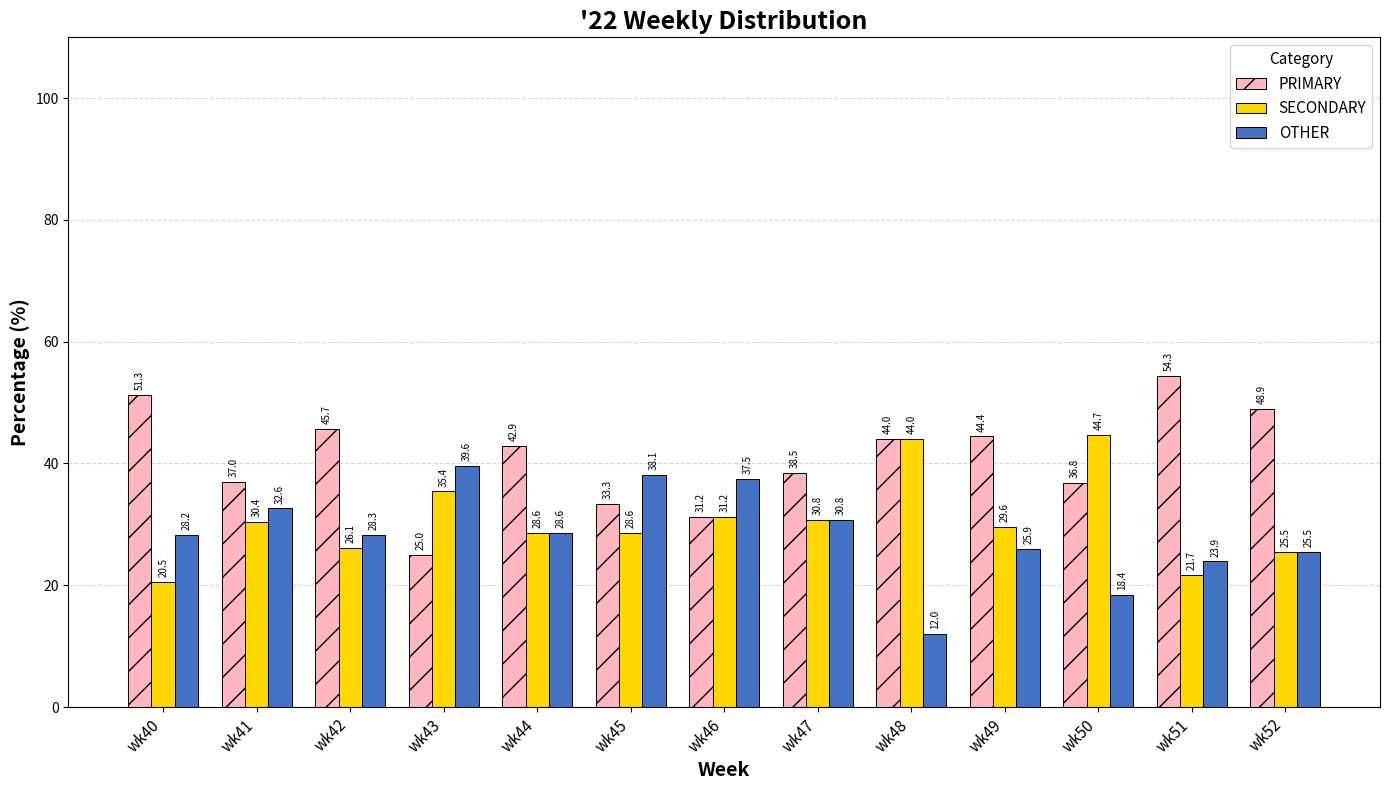

What is the value of the PRIMARY bar at the 1st from the left?

51.3